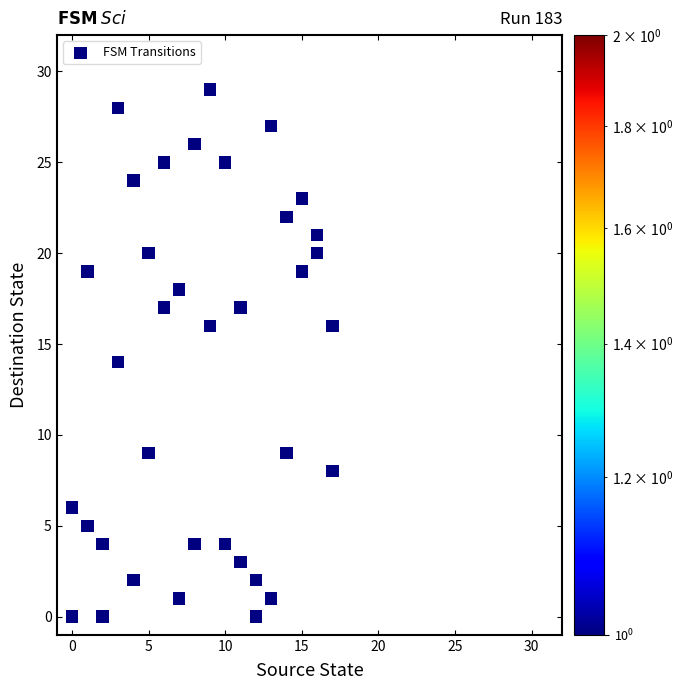

What is the range of X values (max minus min)?

17